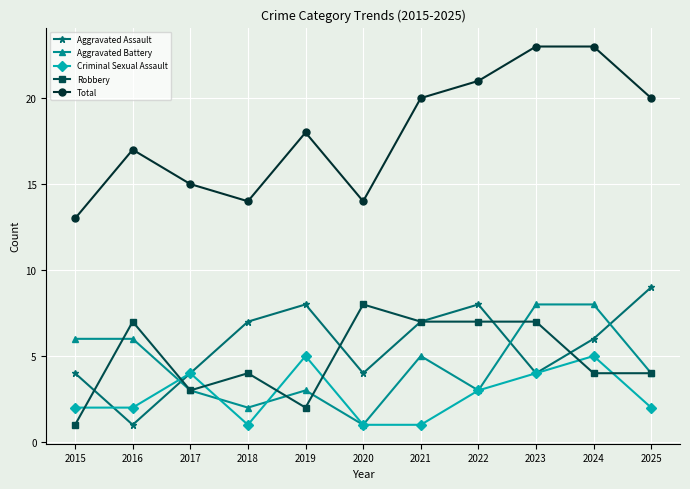

At which category does Aggravated Battery reach its first local valley?

2018